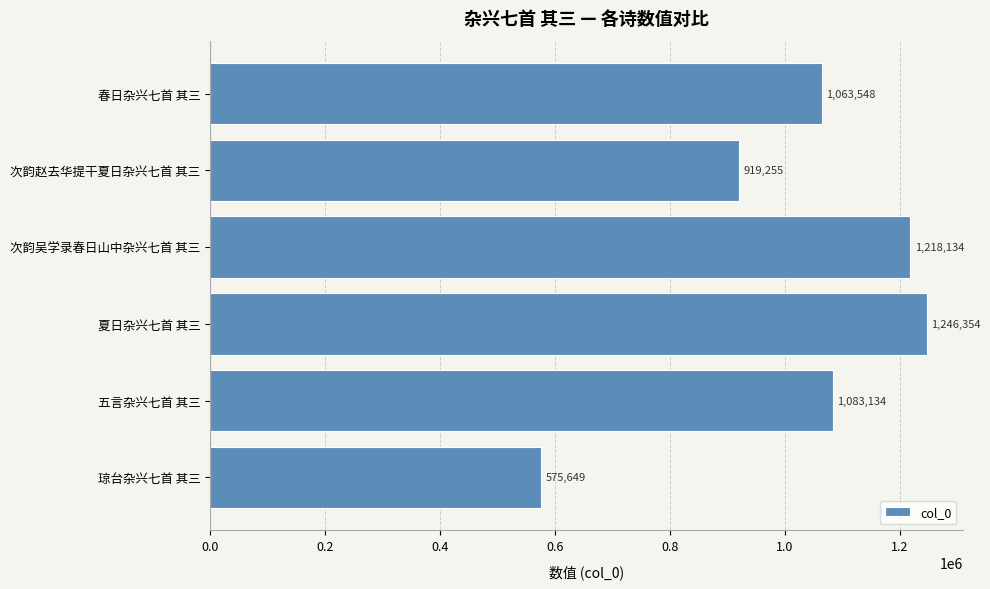

What is the smallest value displayed?

575649